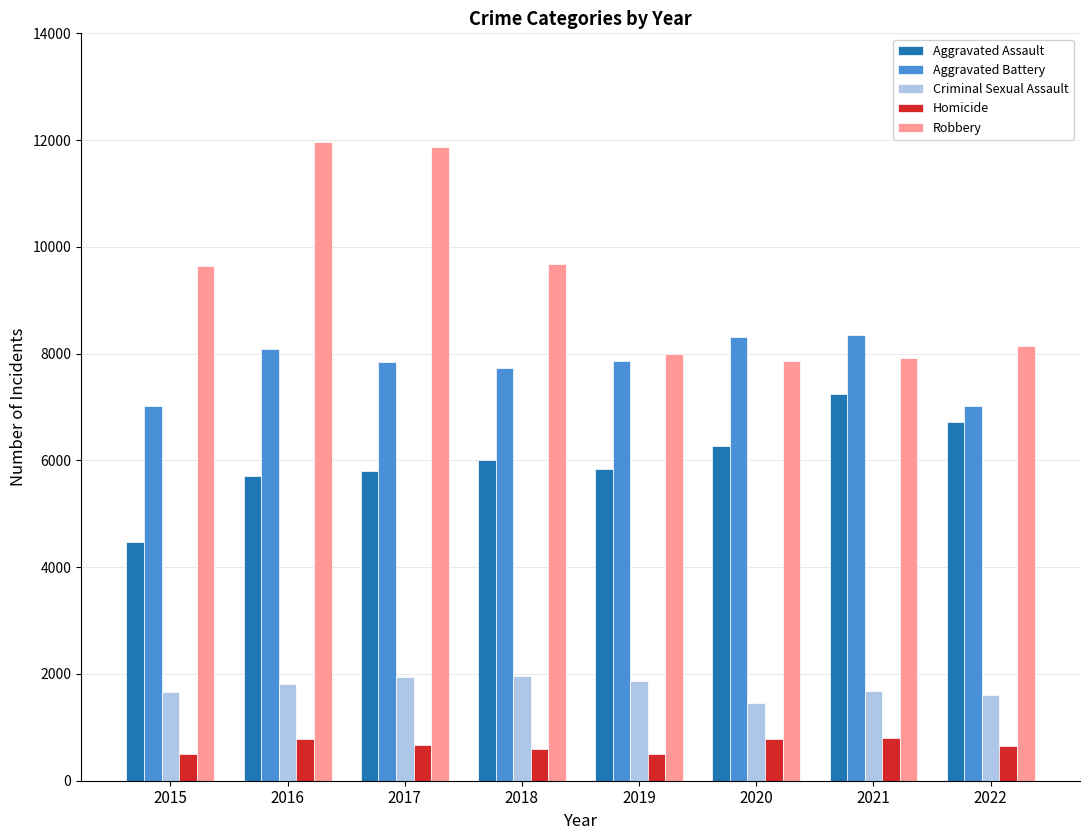

What is the difference between the highest and lowest values at 2016?

11174